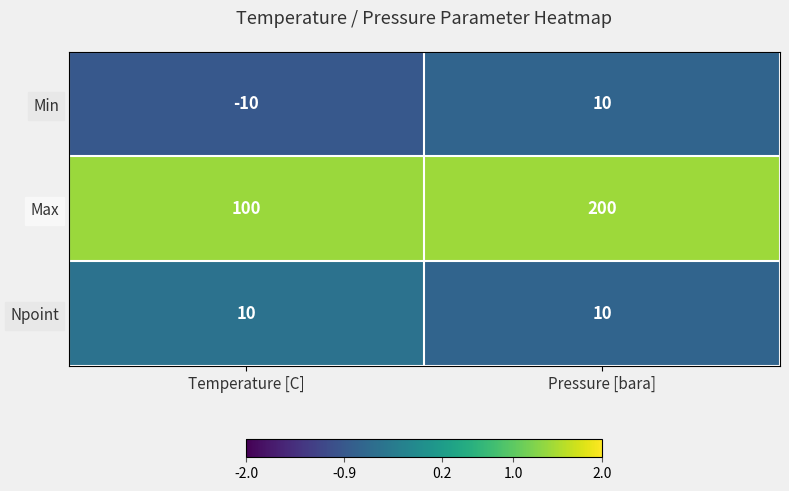

True or false: Min has a value of -10 at Temperature [C].

True